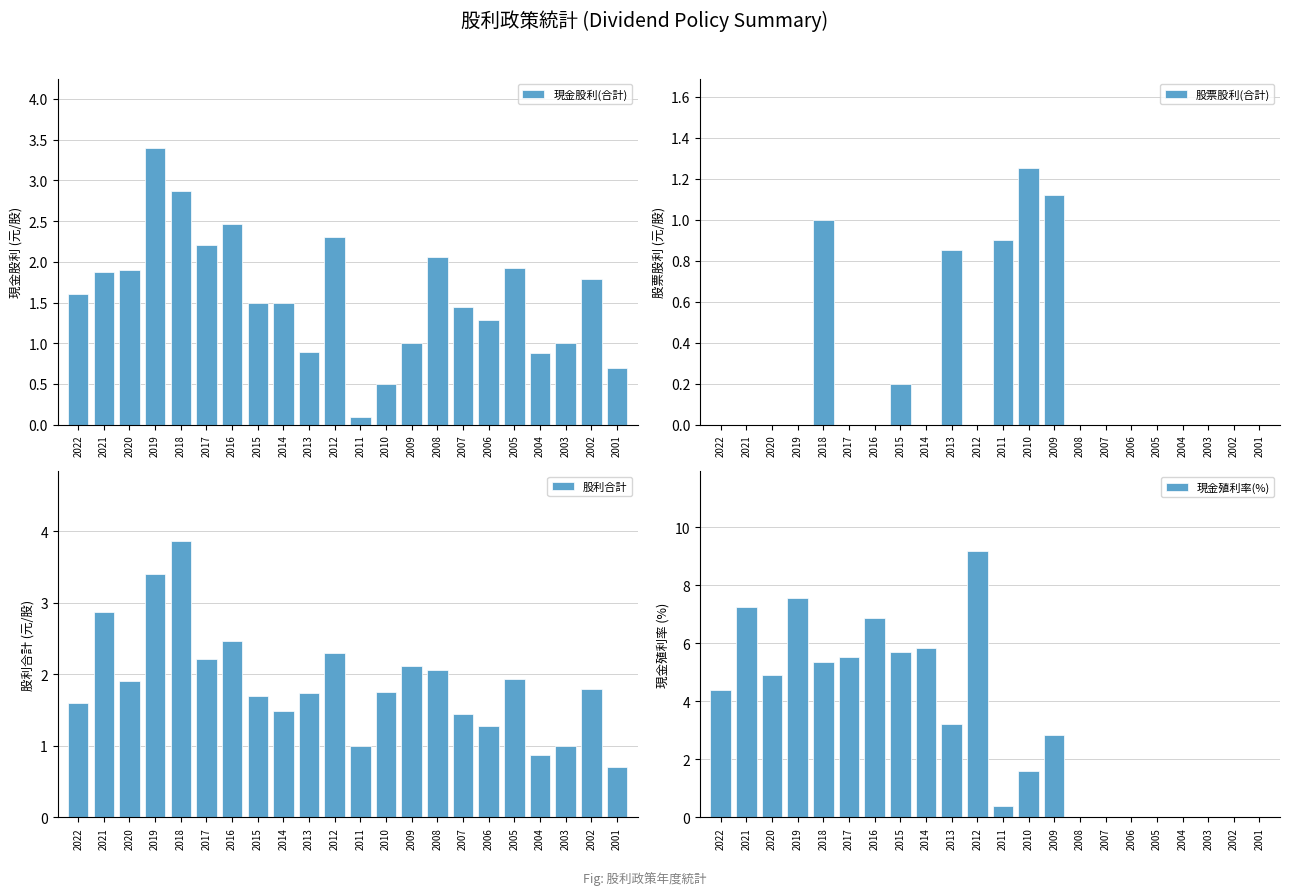

Reading left to right, transcribe all the data shown in this chart.

現金股利(合計): 1.6	1.9	1.9	3.4	2.9	2.2	2.5	1.5	1.5	0.9	2.3	0.1	0.5	1.0	2.1	1.4	1.3	1.9	0.9	1.0	1.8	0.7
股票股利(合計): 0.0	0.0	0.0	0.0	1.0	0.0	0.0	0.2	0.0	0.8	0.0	0.9	1.2	1.1	0.0	0.0	0.0	0.0	0.0	0.0	0.0	0.0
股利合計: 1.6	2.9	1.9	3.4	3.9	2.2	2.5	1.7	1.5	1.7	2.3	1.0	1.8	2.1	2.1	1.4	1.3	1.9	0.9	1.0	1.8	0.7
現金殖利率(%): 4.4	7.2	4.9	7.5	5.4	5.5	6.9	5.7	5.8	3.2	9.2	0.4	1.6	2.8	0.0	0.0	0.0	0.0	0.0	0.0	0.0	0.0